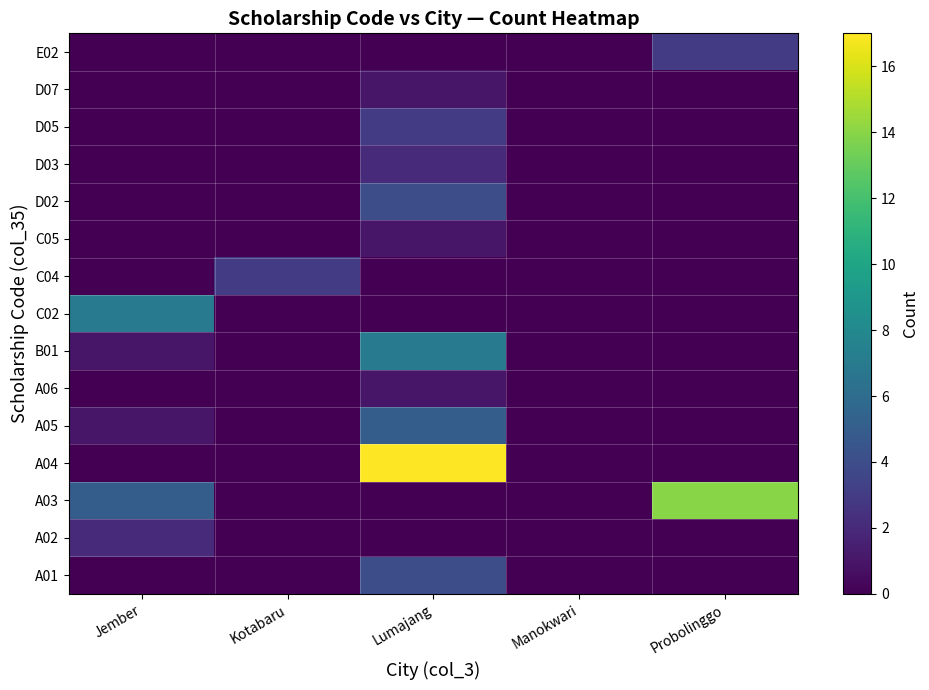

How many distinct data groups are displayed?

15